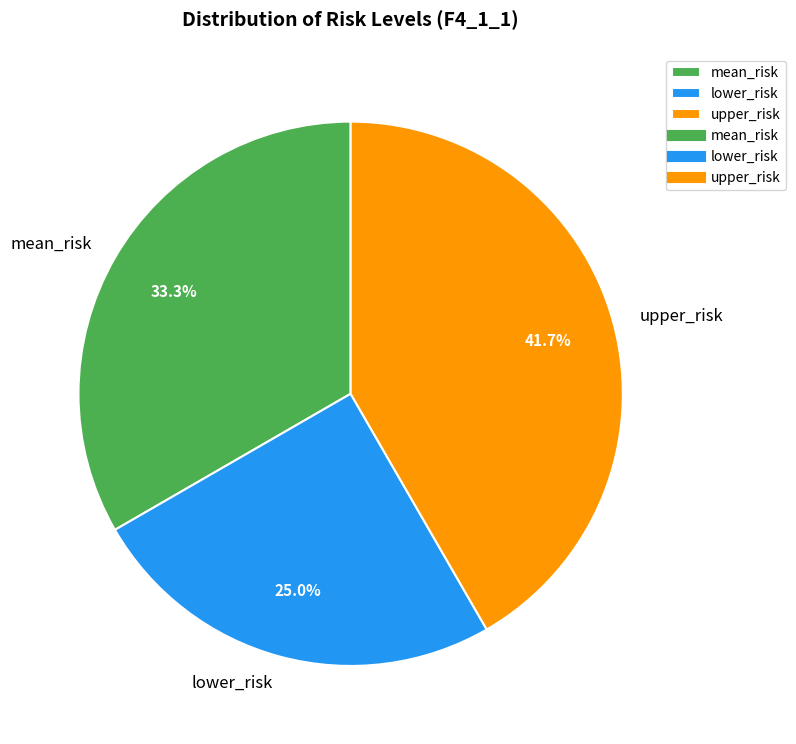

How many slices are in this pie chart?

3